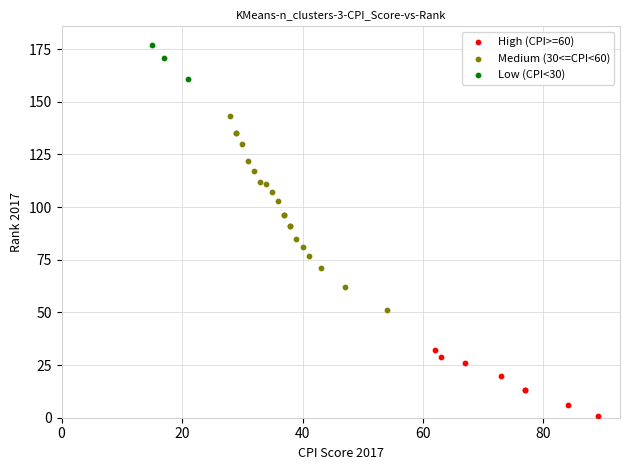

Which series contains the highest Y value?

Low (CPI<30)